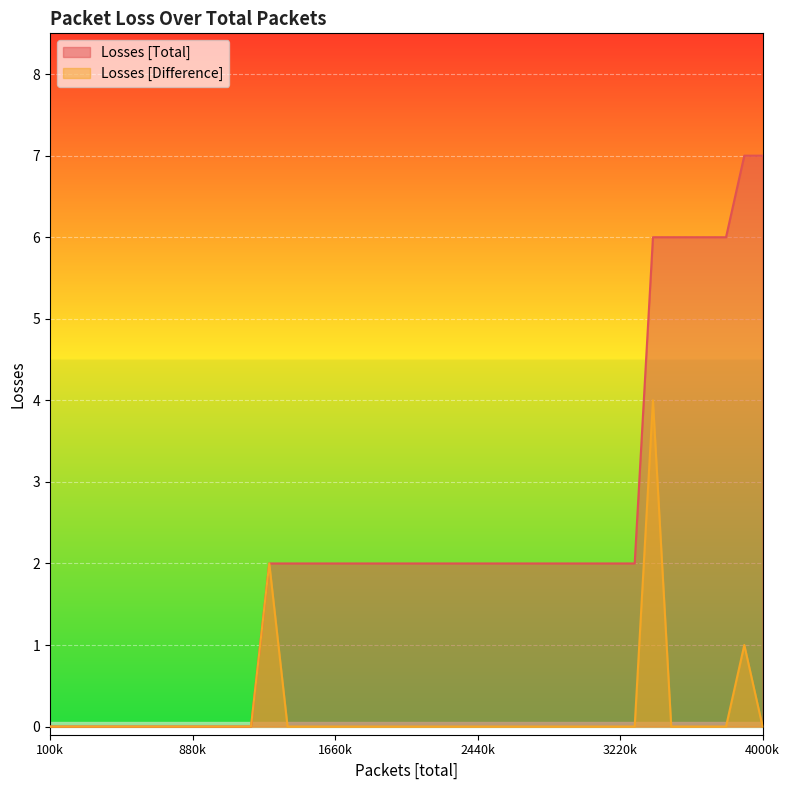

At which label does Losses [Total] first exceed 2?

3400000